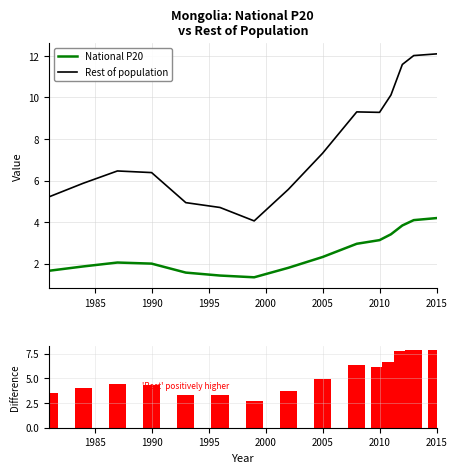

True or false: Rest of population and National P20 intersect in this chart.

False